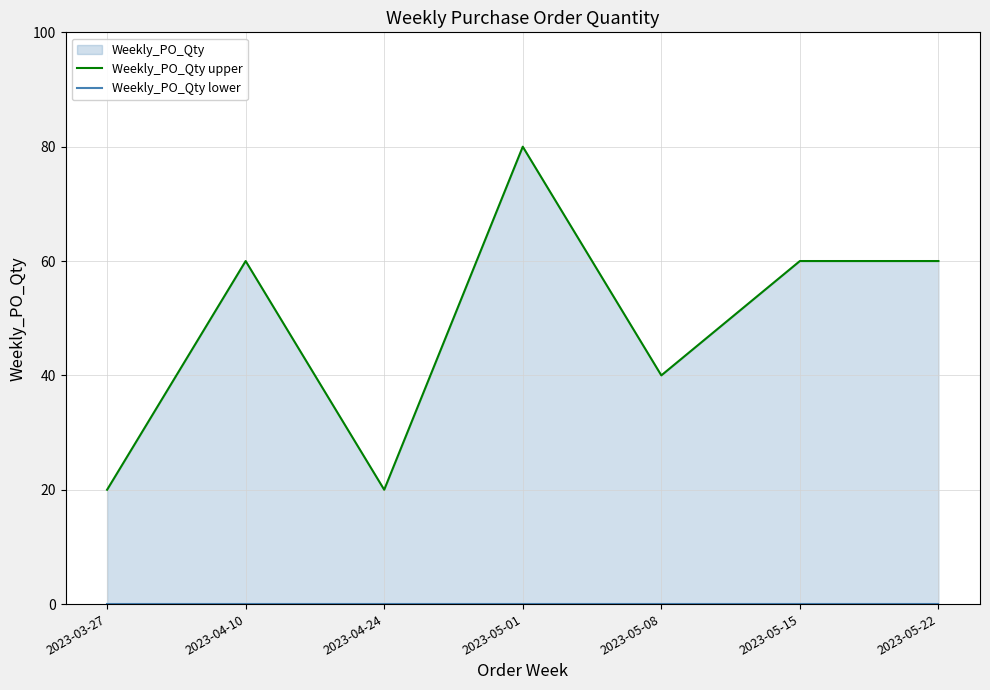

Does the chart have visible grid lines?

Yes